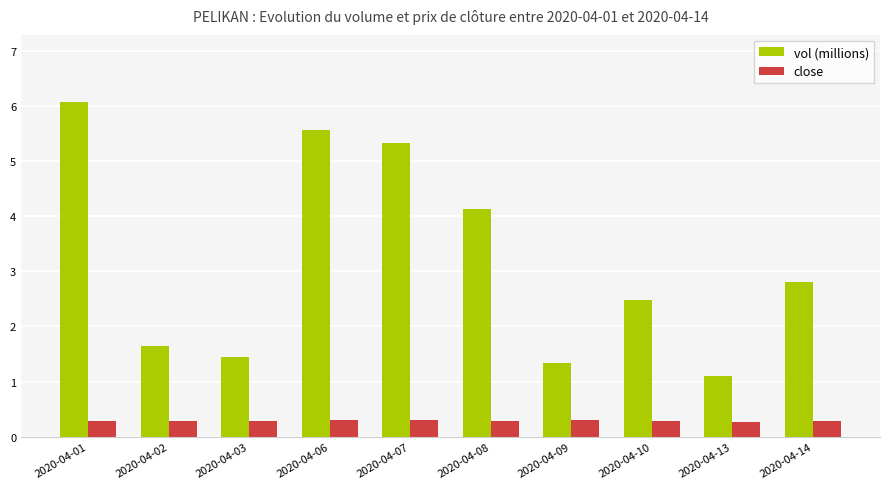

Reading right to left, what are all the values shown in this chart?

vol (millions): 2.8	1.1	2.5	1.3	4.1	5.3	5.6	1.4	1.6	6.1
close: 0.3	0.3	0.3	0.3	0.3	0.3	0.3	0.3	0.3	0.3